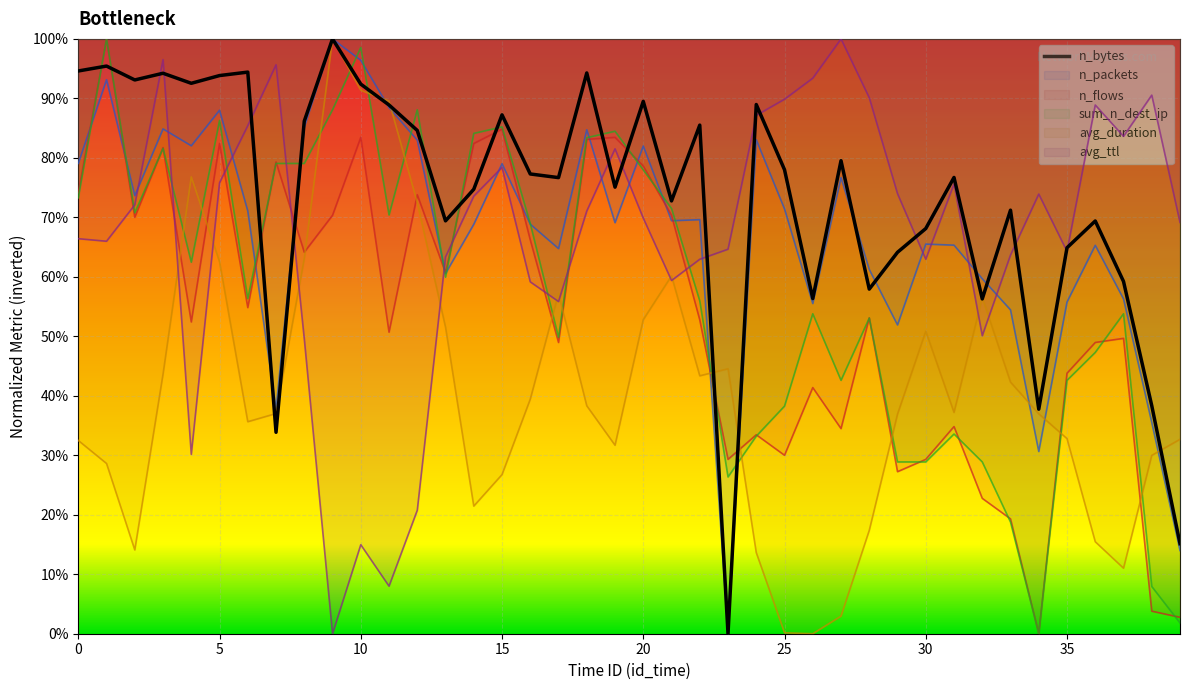

At which category is the sum across all series the highest?

5